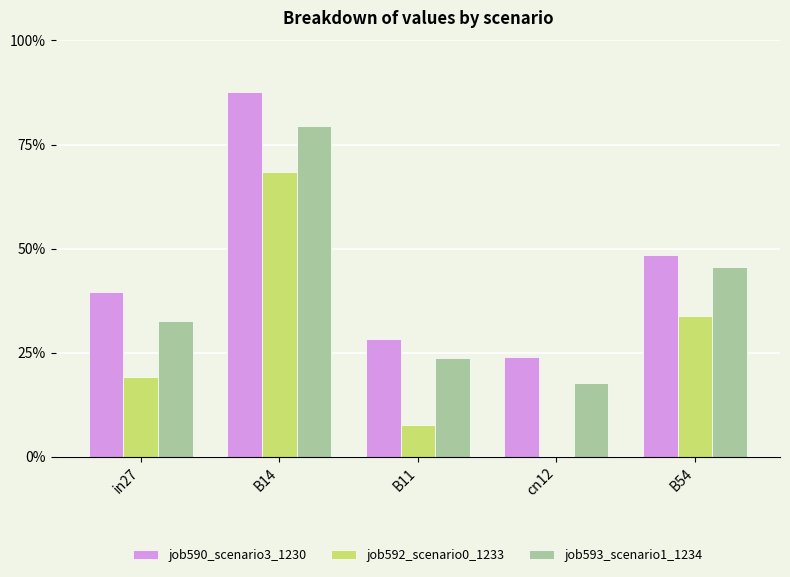

What is the approximate value of job590_scenario3_1230 at B54?

0.5